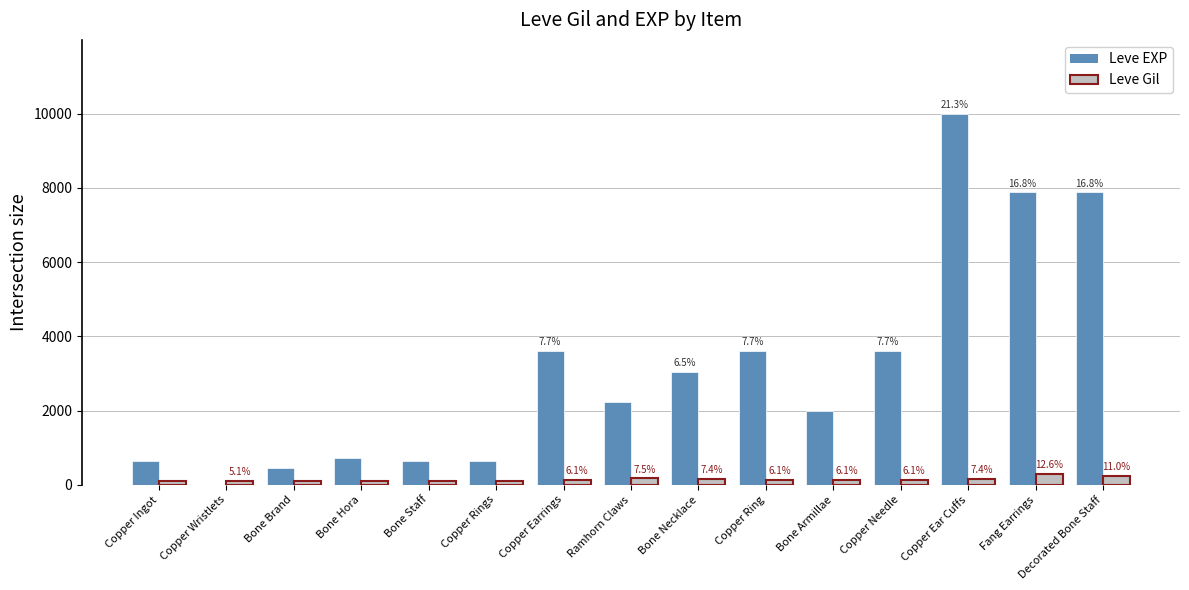

What are all the series names shown in the legend?

Leve EXP, Leve Gil